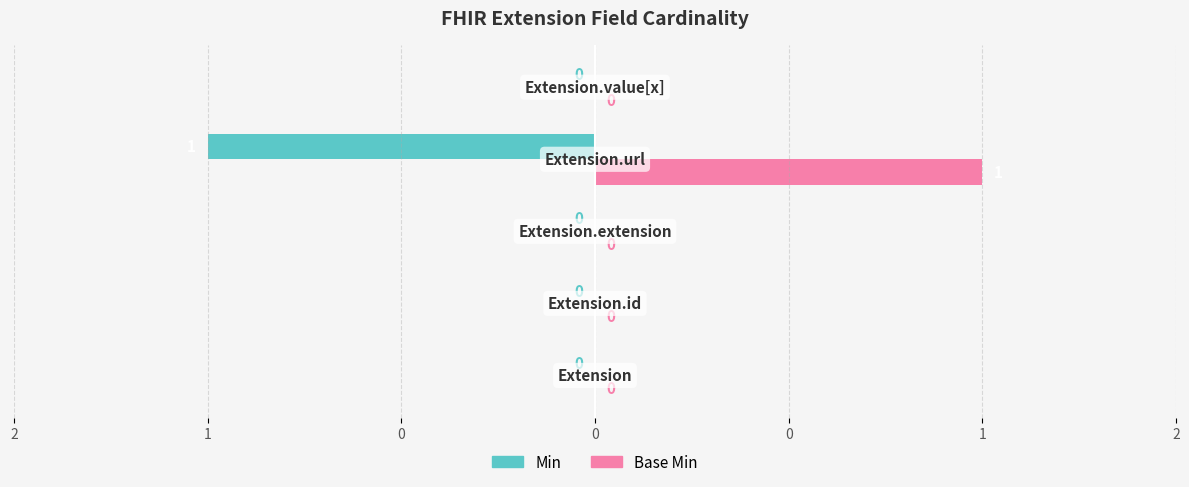

What are all the series names shown in the legend?

Min, Base Min